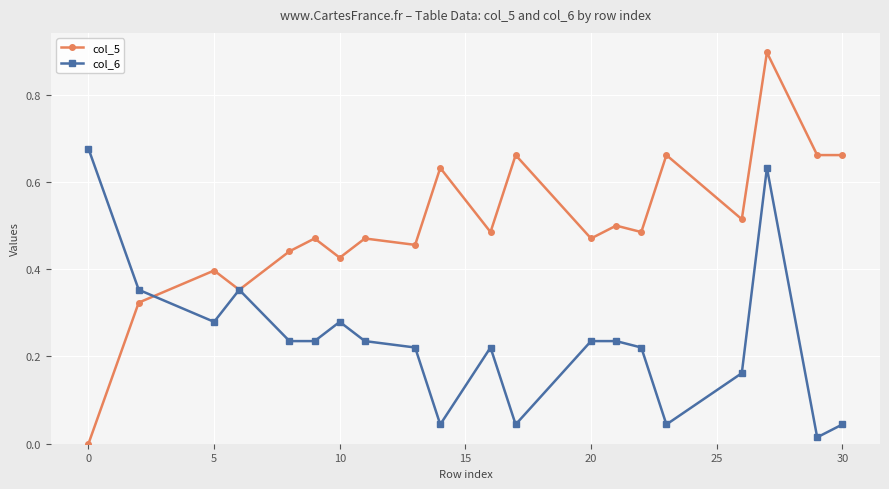

True or false: col_5 has more than 2 interior local peaks.

True